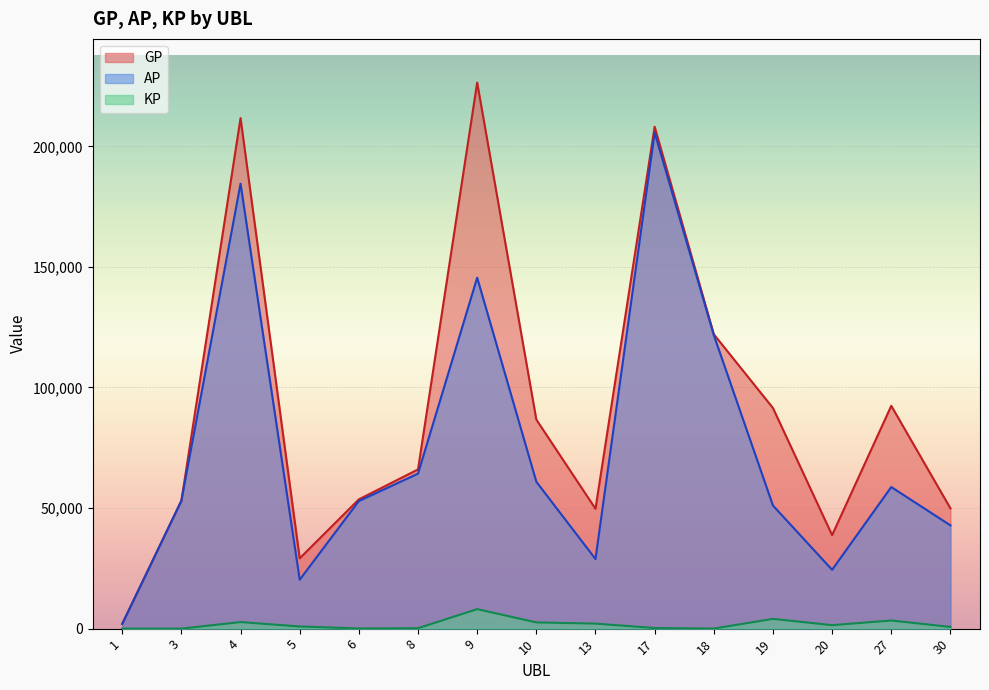

The GP series shows 19075.2 at 6. True or false?

False